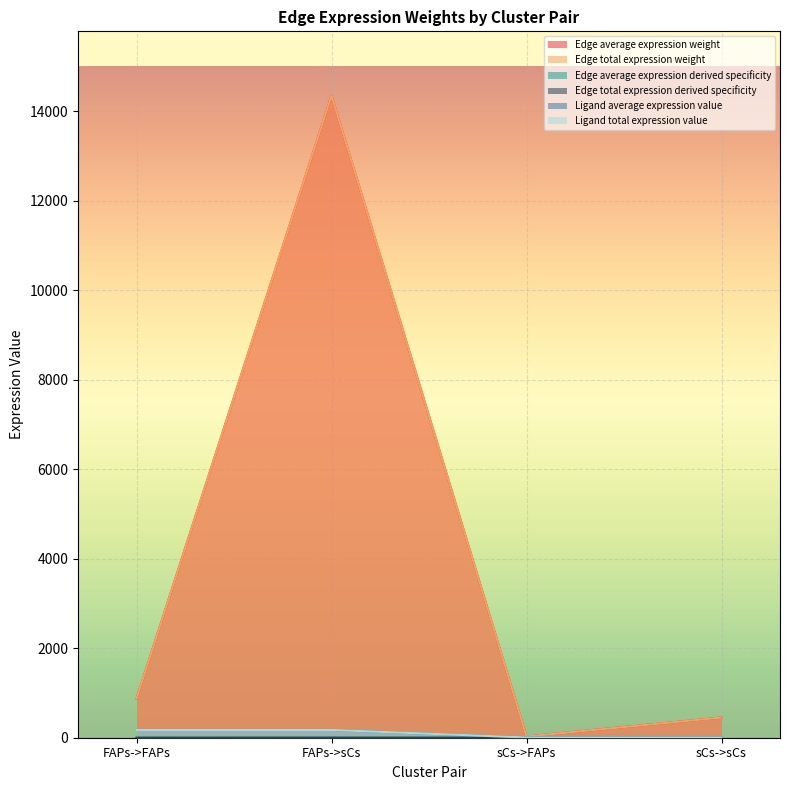

Between FAPs->FAPs and sCs->sCs, which series saw the biggest shift?

Edge average expression weight